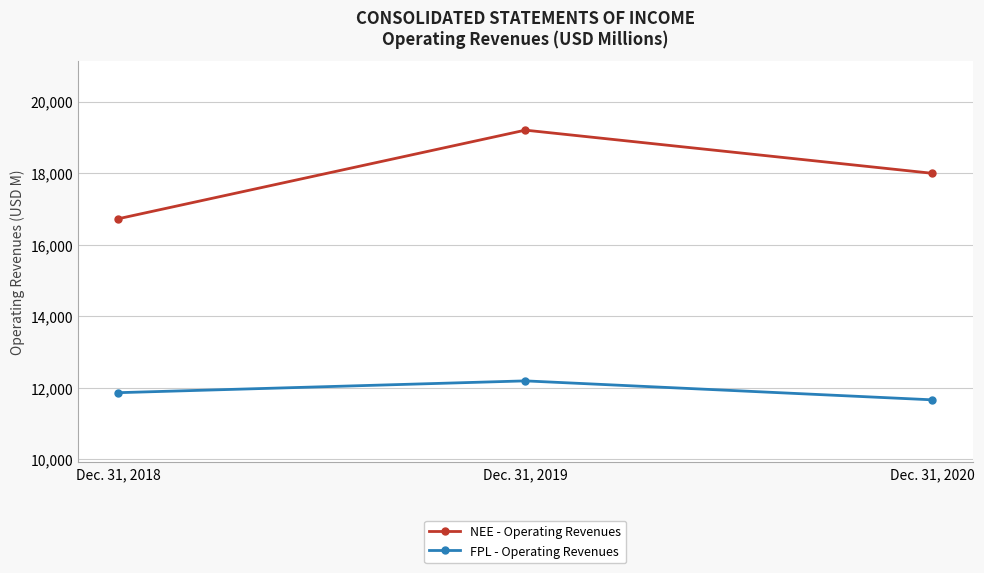

What is the difference between the highest and lowest values at Dec. 31, 2018?

4865